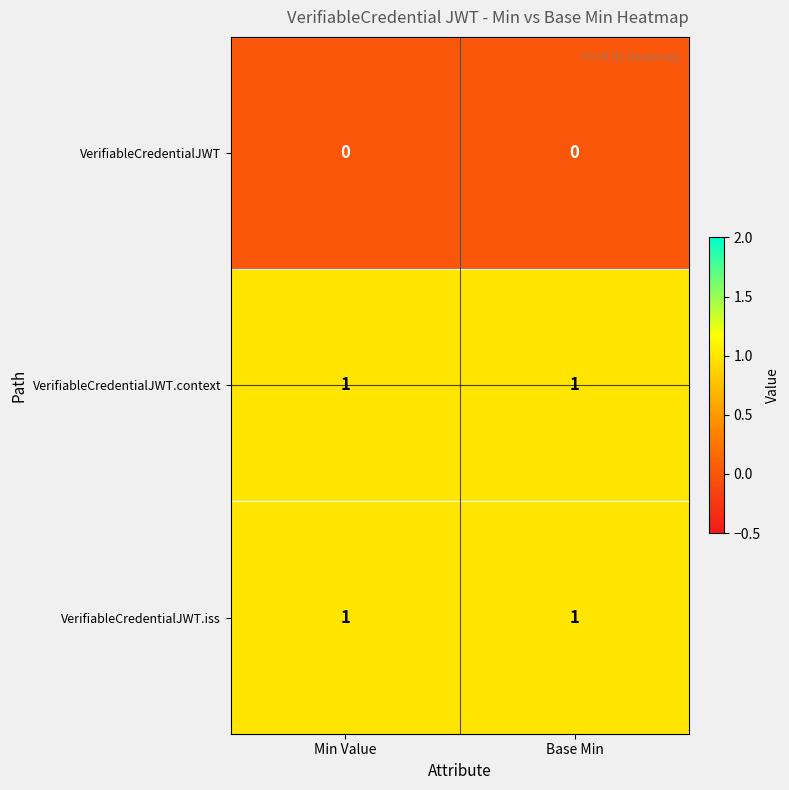

At how many categories does at least one series exceed 0?

2